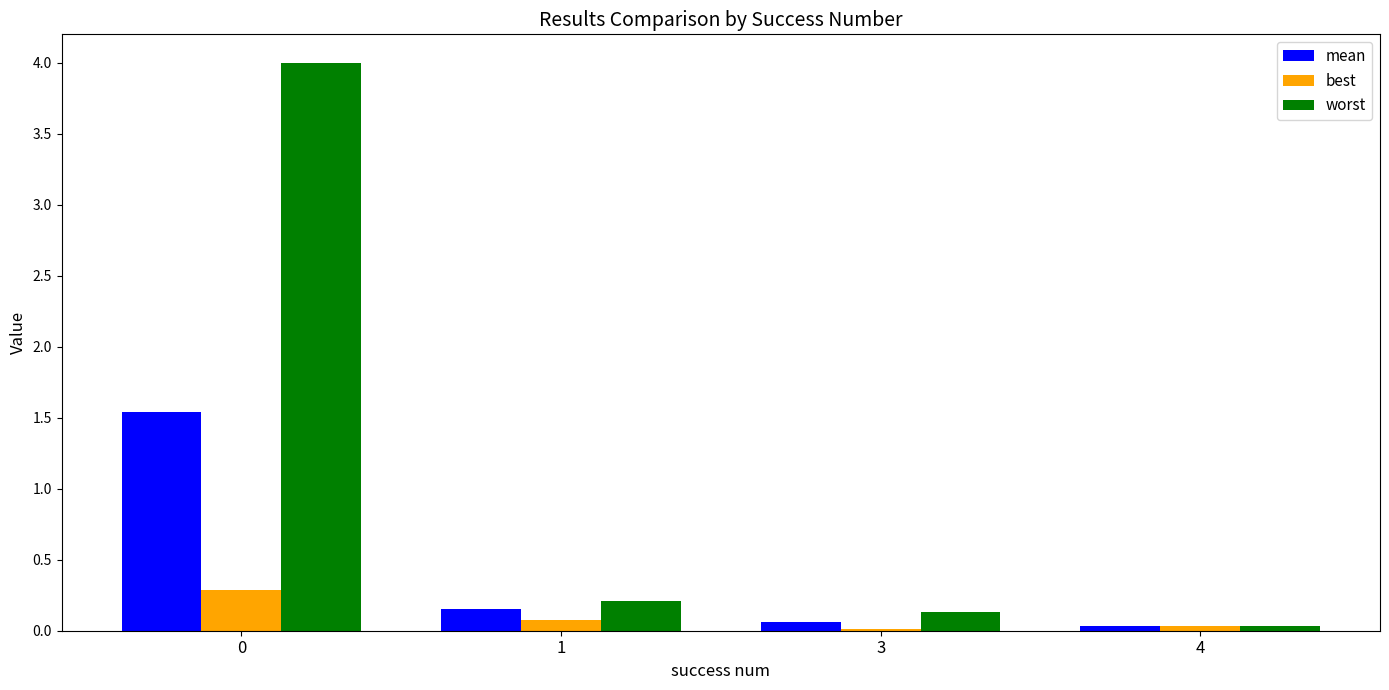

The worst series shows 0.0 at 4. True or false?

True